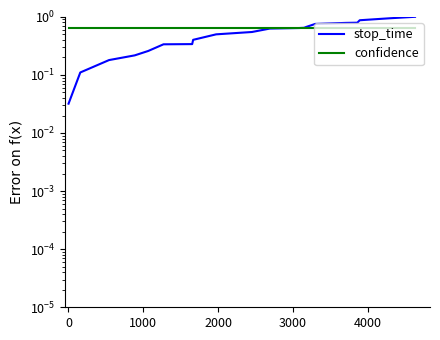

Which series has the largest total across all categories?

confidence